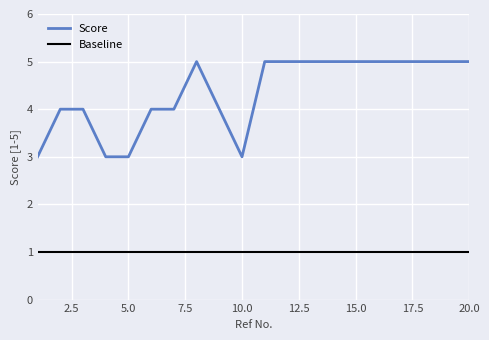

True or false: Score and Baseline intersect in this chart.

False